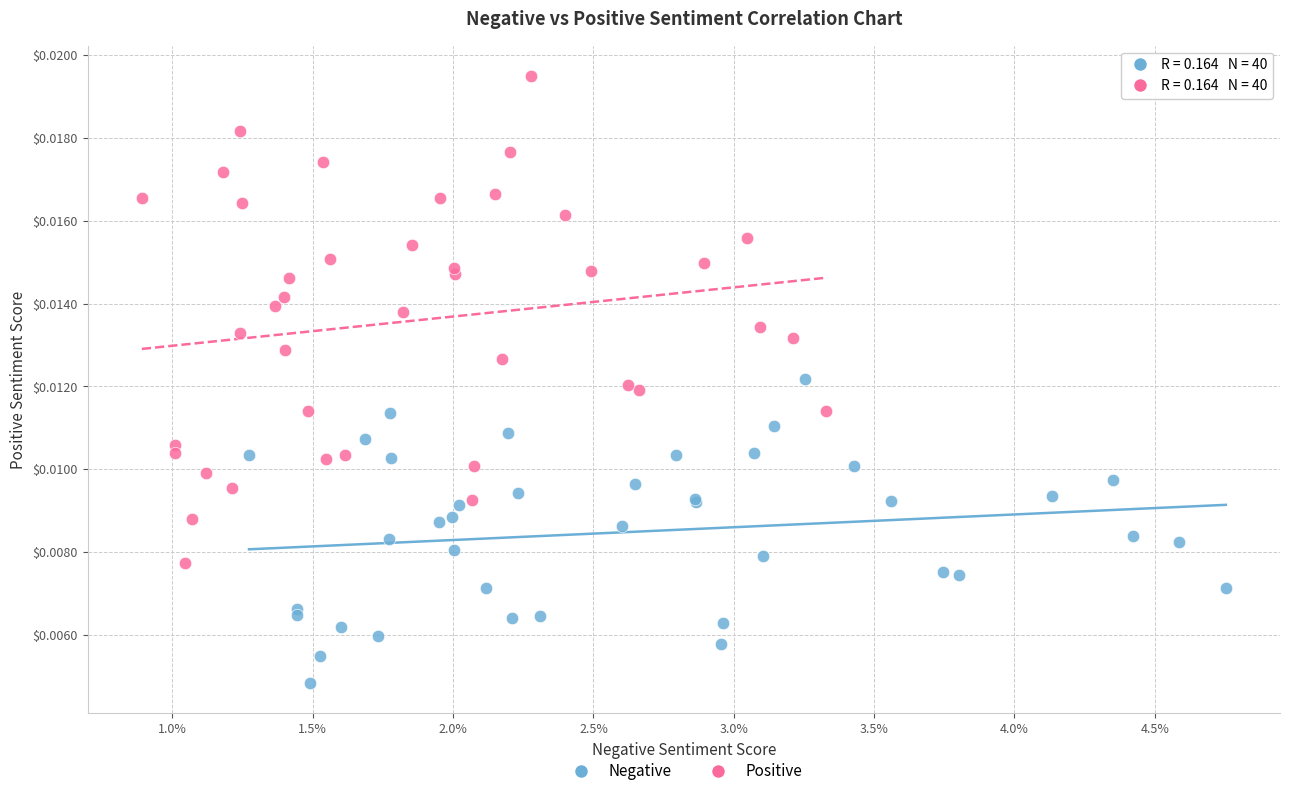

Which series reaches the maximum Y coordinate?

Positive